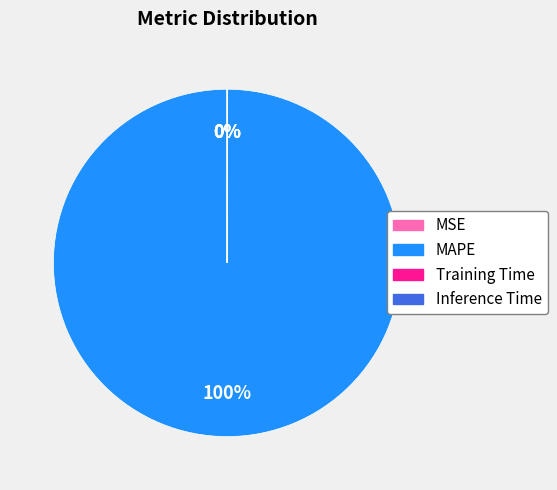

Which category has the biggest portion of the pie?

MAPE